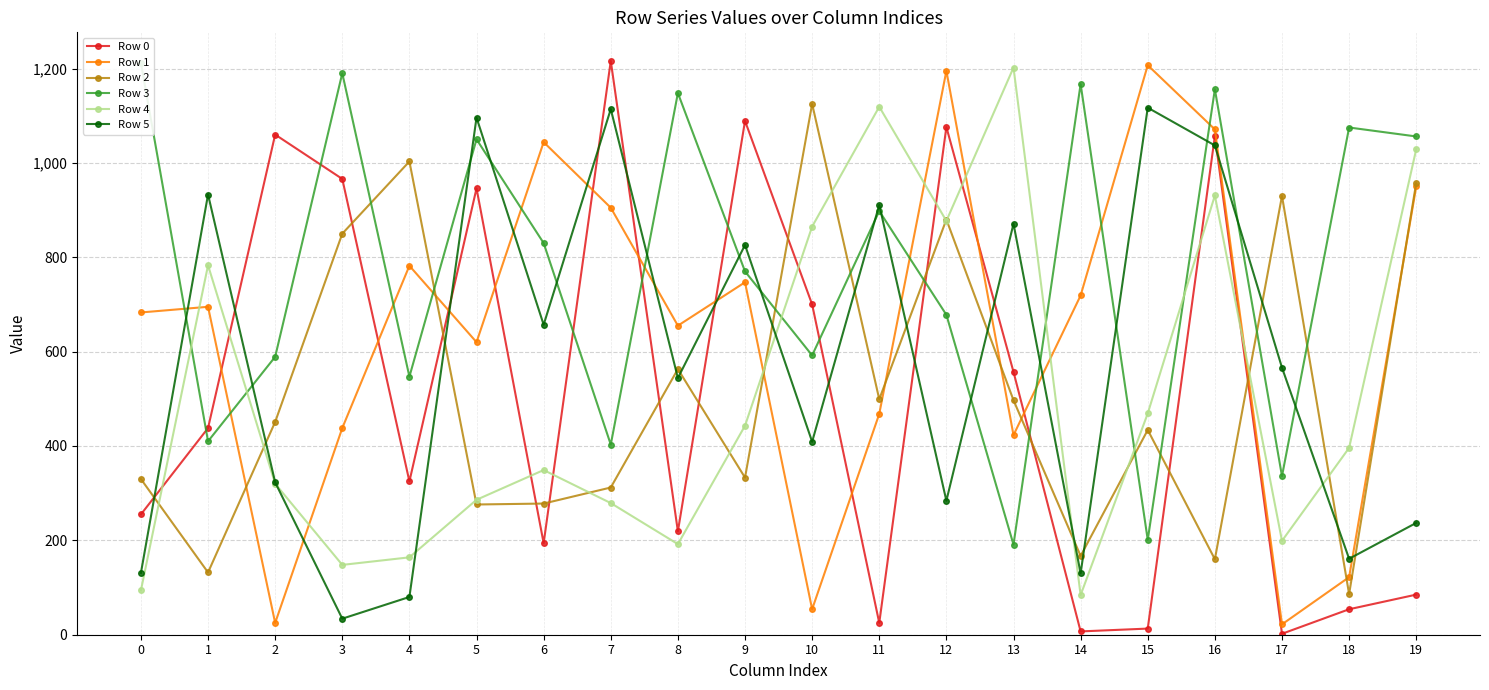

What is the highest value of the Row 5 series?

1117